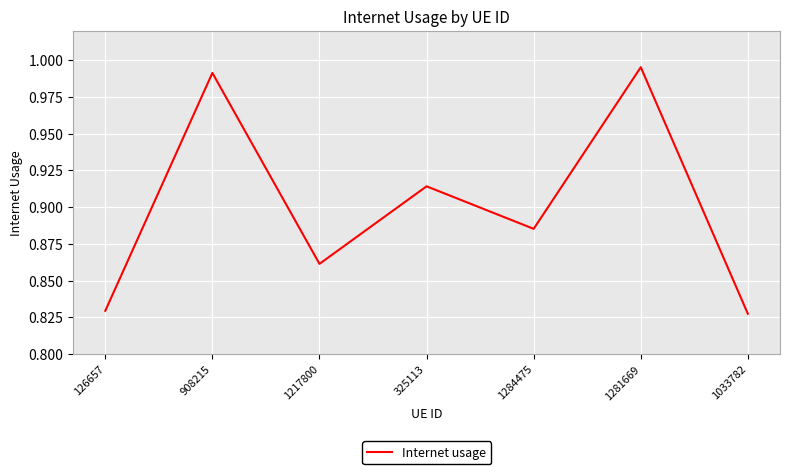

List the labels in order of value, smallest first.

1033782, 126657, 1217800, 1284475, 325113, 908215, 1281669